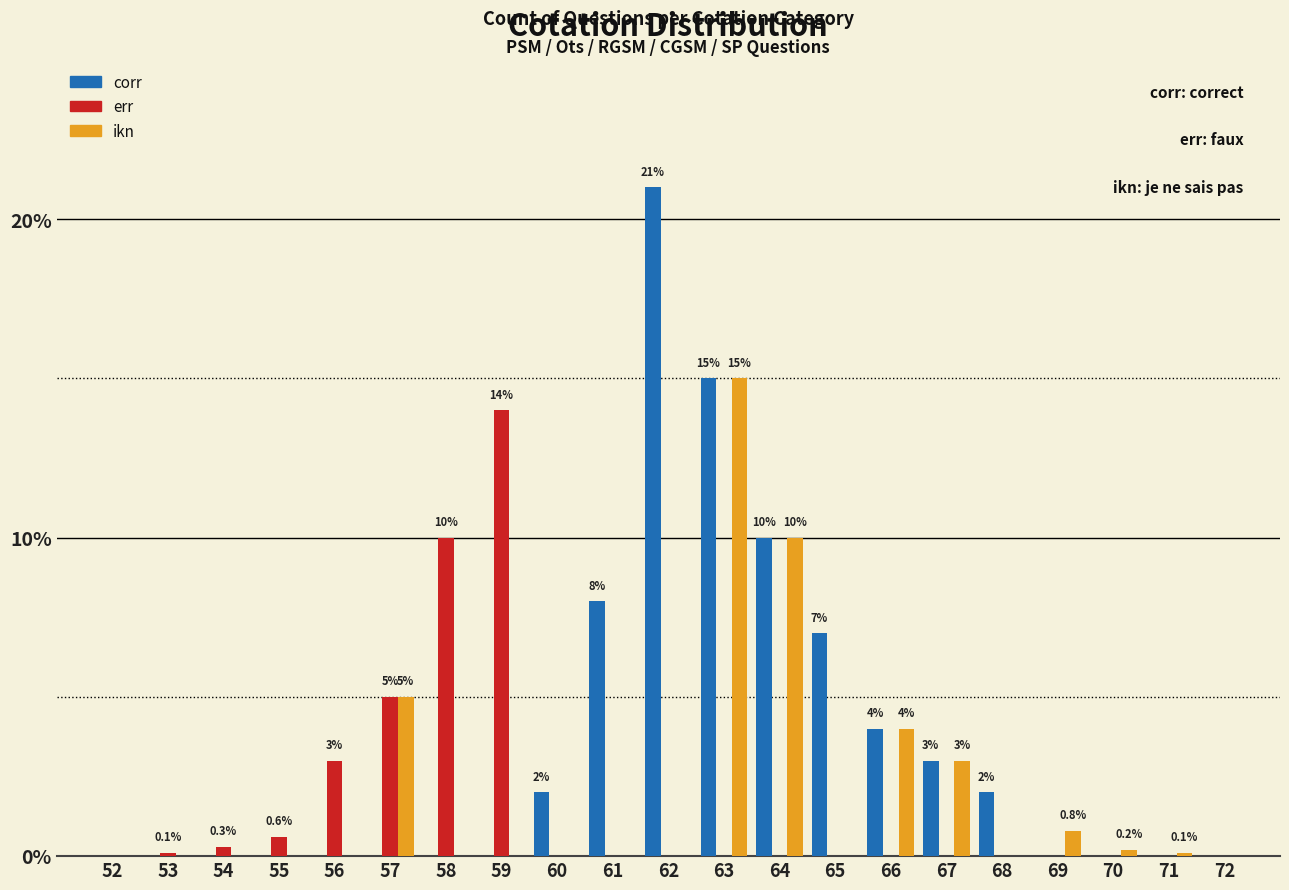

The value of ikn at 60 is 0.0. True or false?

True